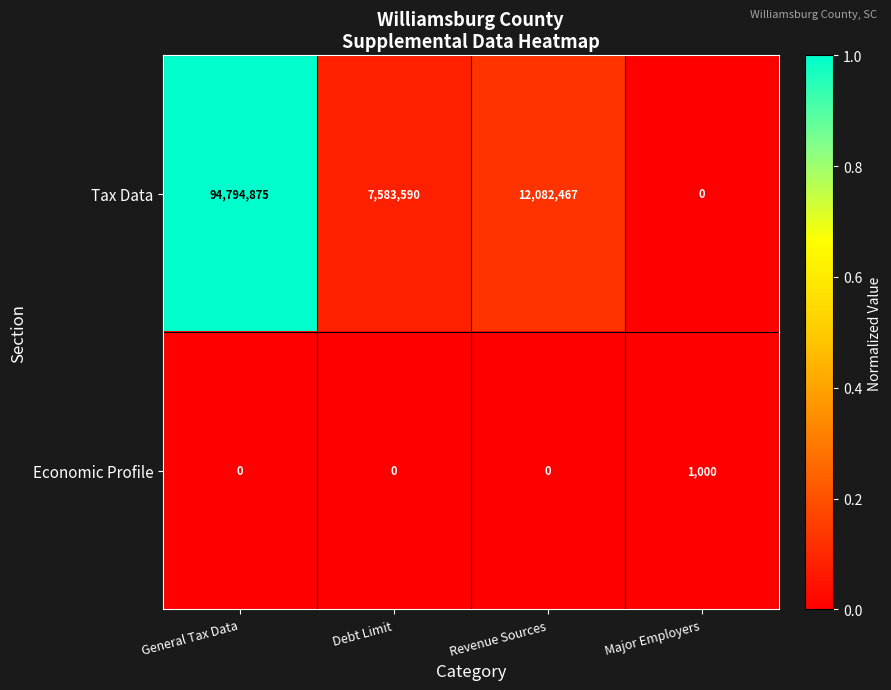

Reading left to right, list all the values displayed in this chart.

Tax Data: 94794875	7583590	12082467	0
Economic Profile: 0	0	0	1000